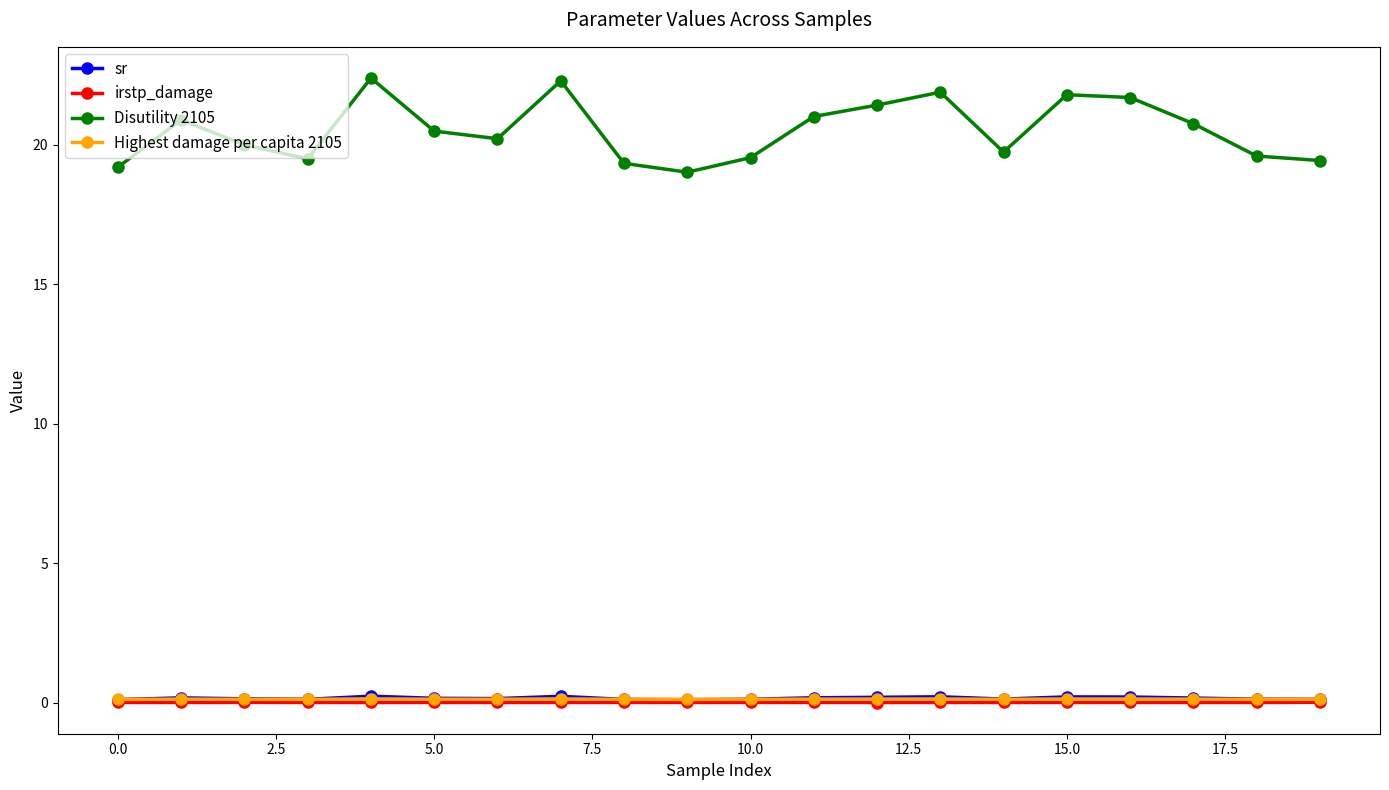

Which series has the widest spread of values?

Disutility 2105